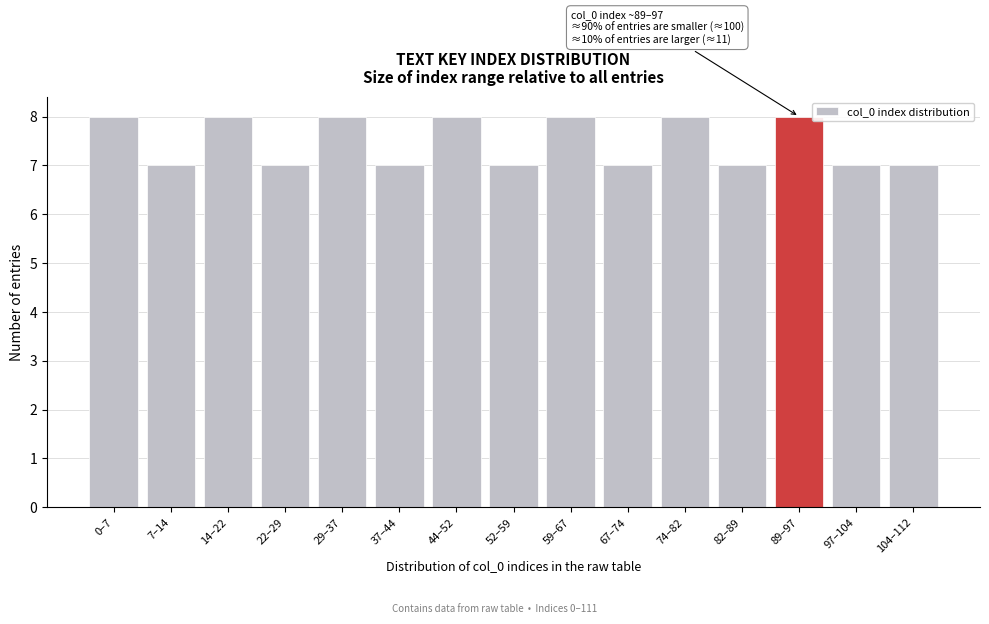

Reading left to right, list all the values displayed in this chart.

8	7	8	7	8	7	8	7	8	7	8	7	8	7	7